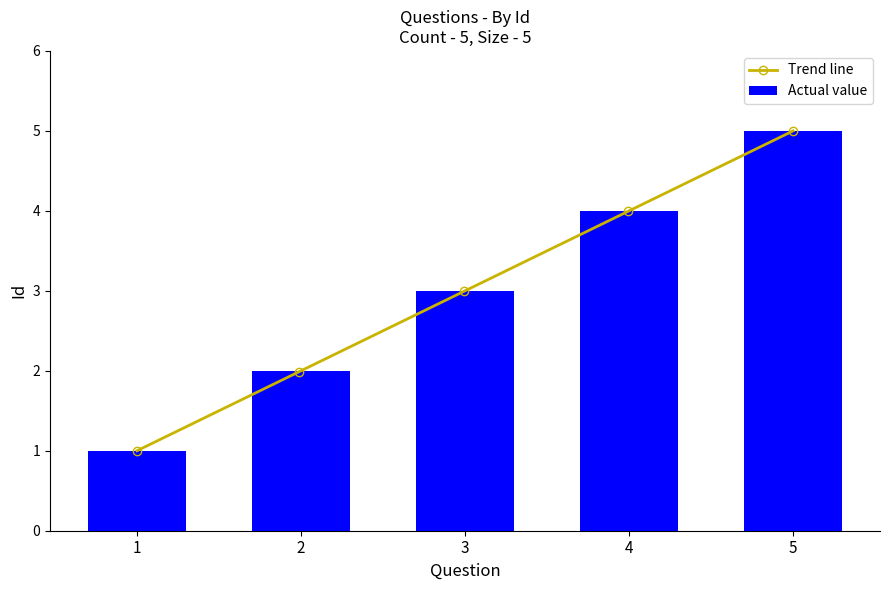

True or false: Actual value has a value of 5 at 5.

True